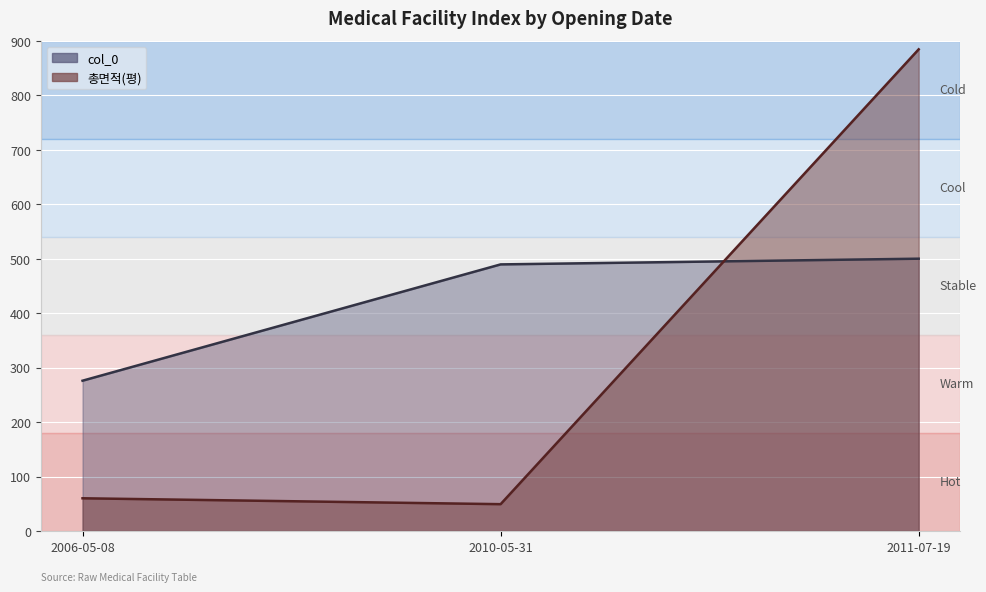

What is the label of the 3rd point from the left?

2011-07-19